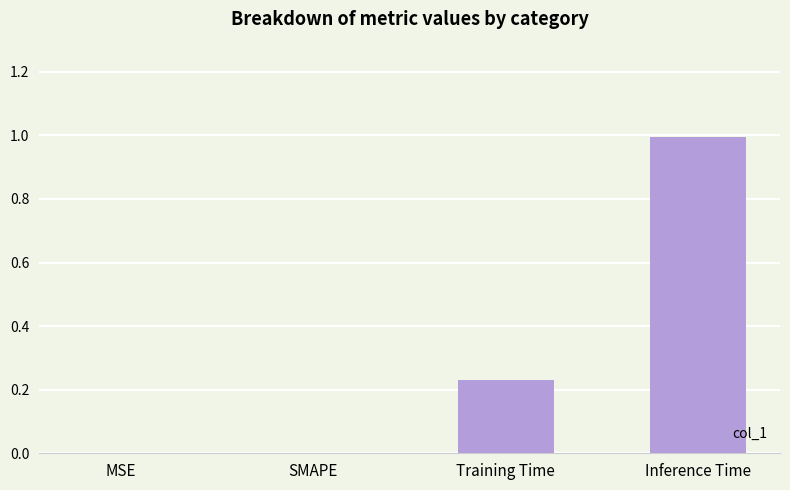

Is it true that the value at SMAPE is 0.6?

False